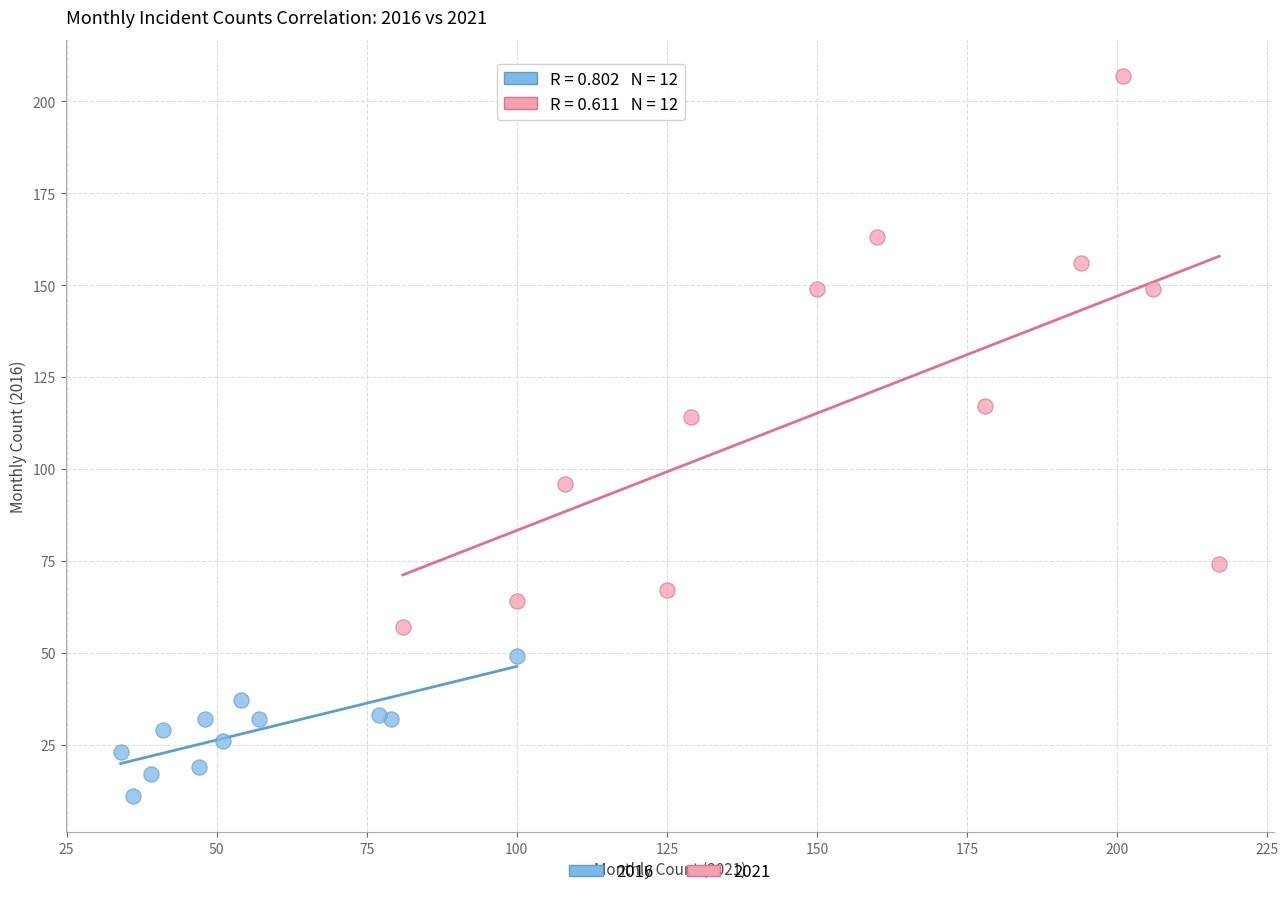

Which series contains the highest Y value?

2021